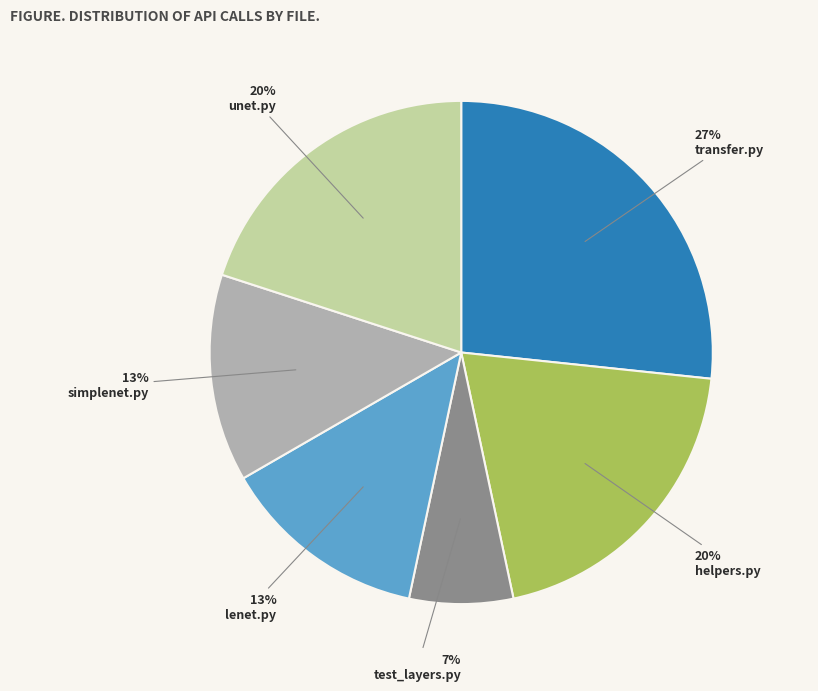

The lenet.py slice represents 25% of the pie. True or false?

False